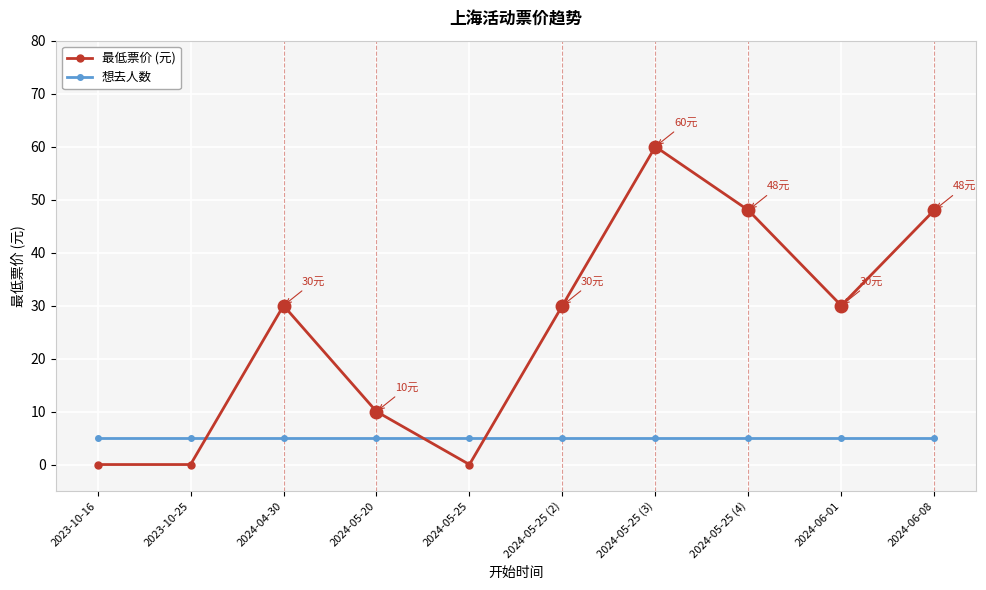

Rank the series at 2024-05-25 (2) from lowest to highest value.

想去人数, 最低票价 (元)